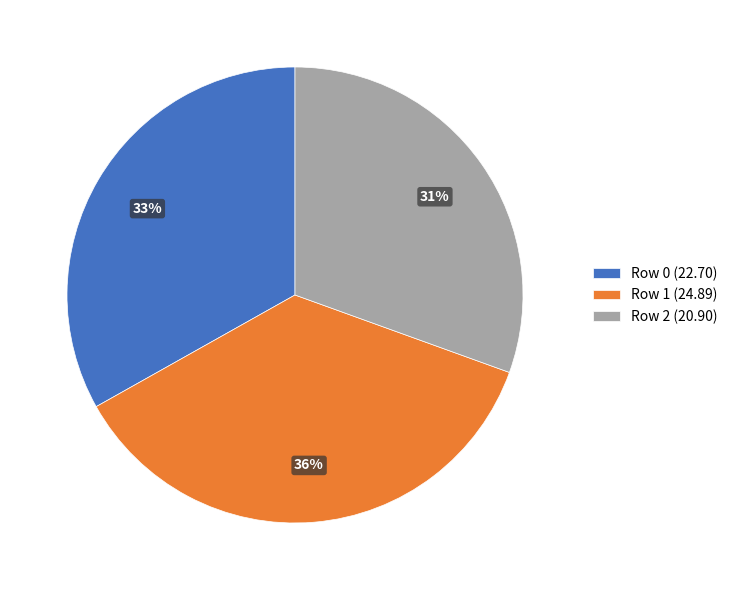

What is the ratio of the value at Row 1 (24.89) to the value at Row 2 (20.90)?

1.2